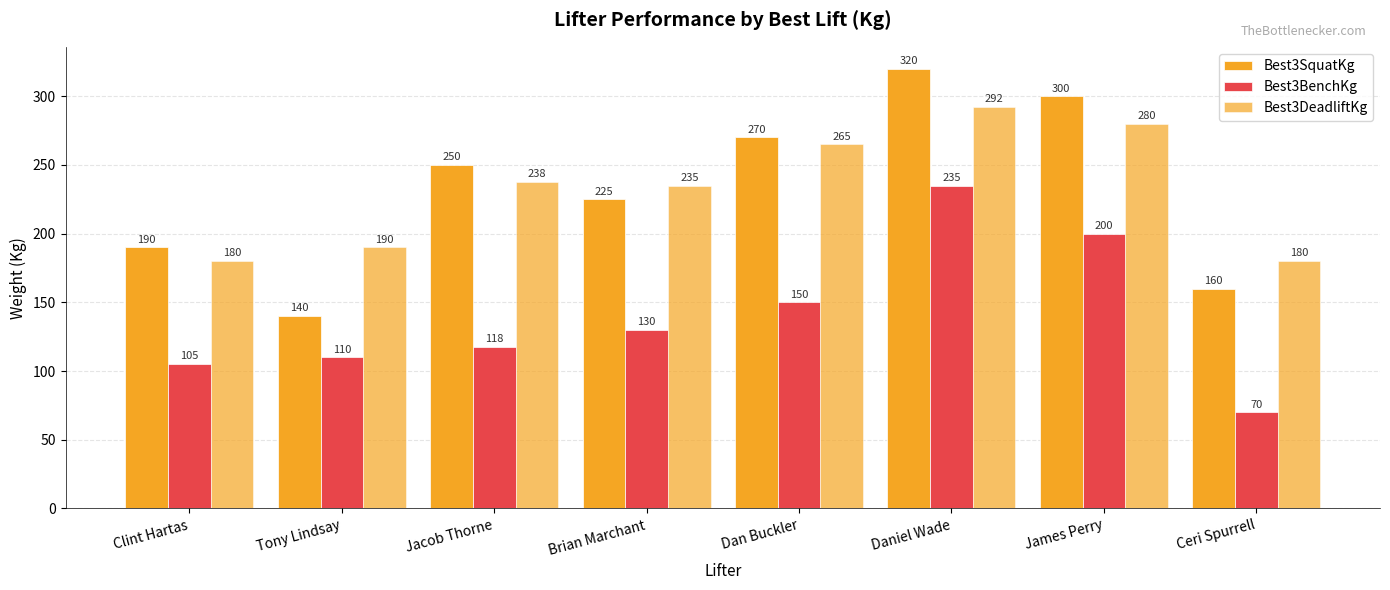

What is the approximate value of Best3SquatKg at Brian Marchant?

225.0